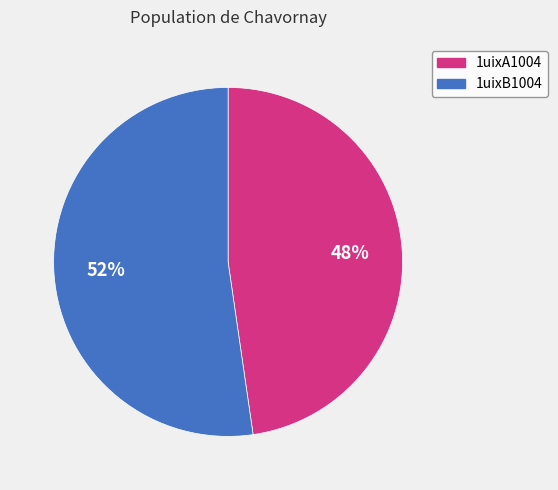

How many segments does this pie chart have?

2